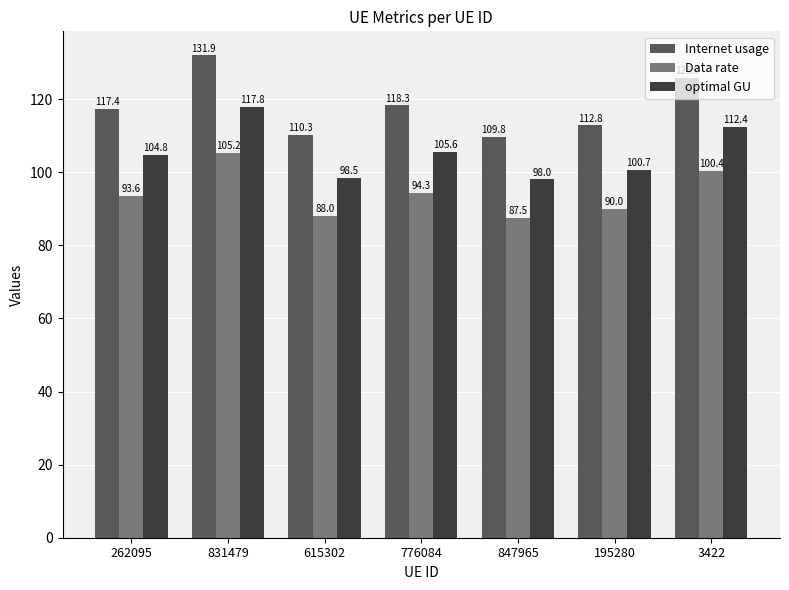

What position from the right is 831479?

6